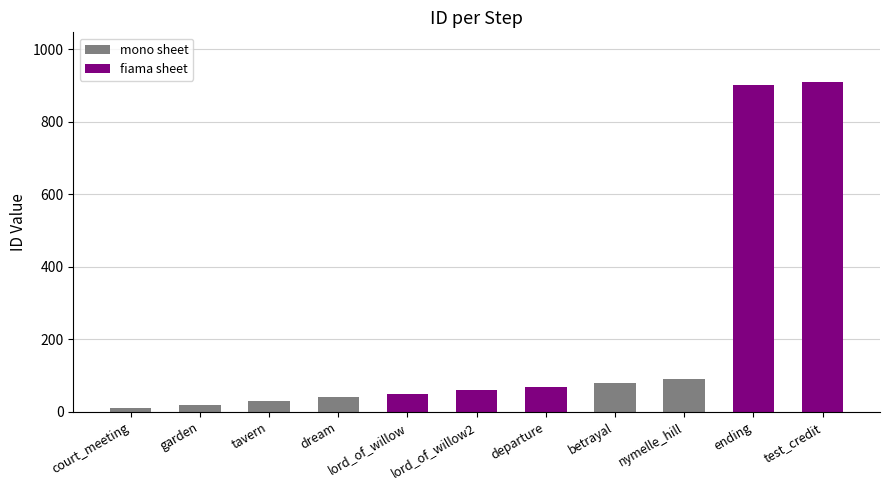

Reading right to left, list all the values displayed in this chart.

910	900	90	80	70	60	50	40	30	20	10